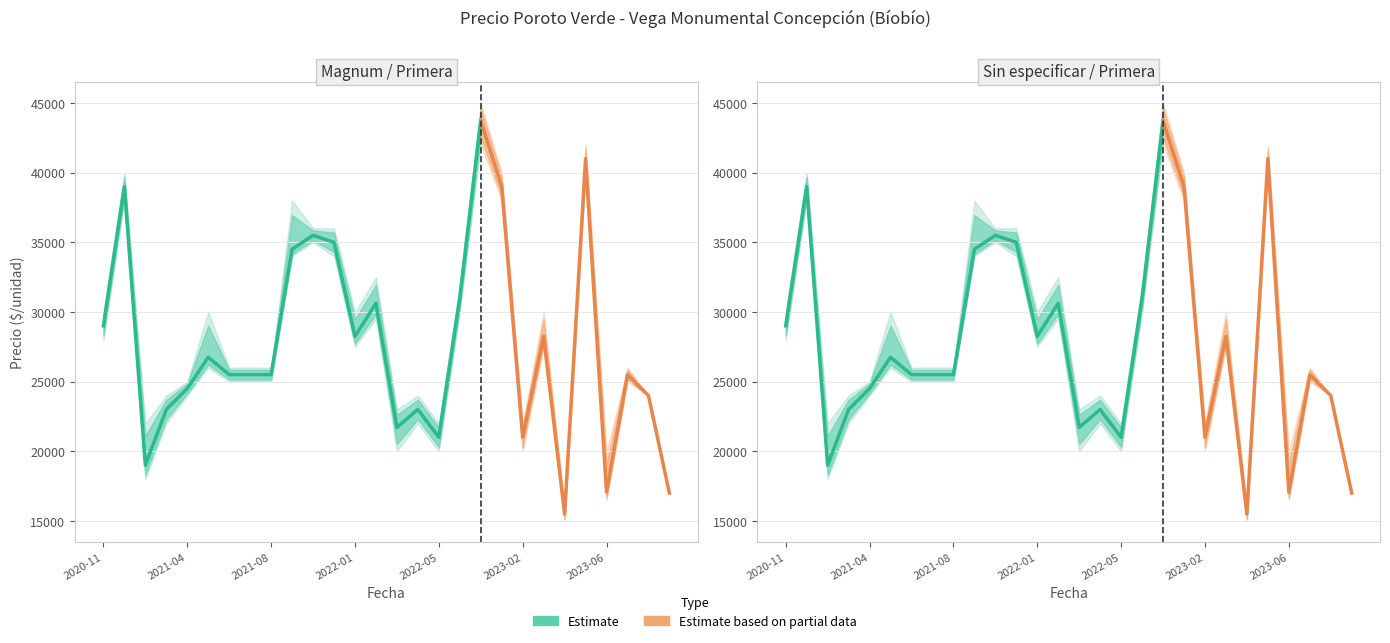

What is the label of the 4th point from the right?

2023-06